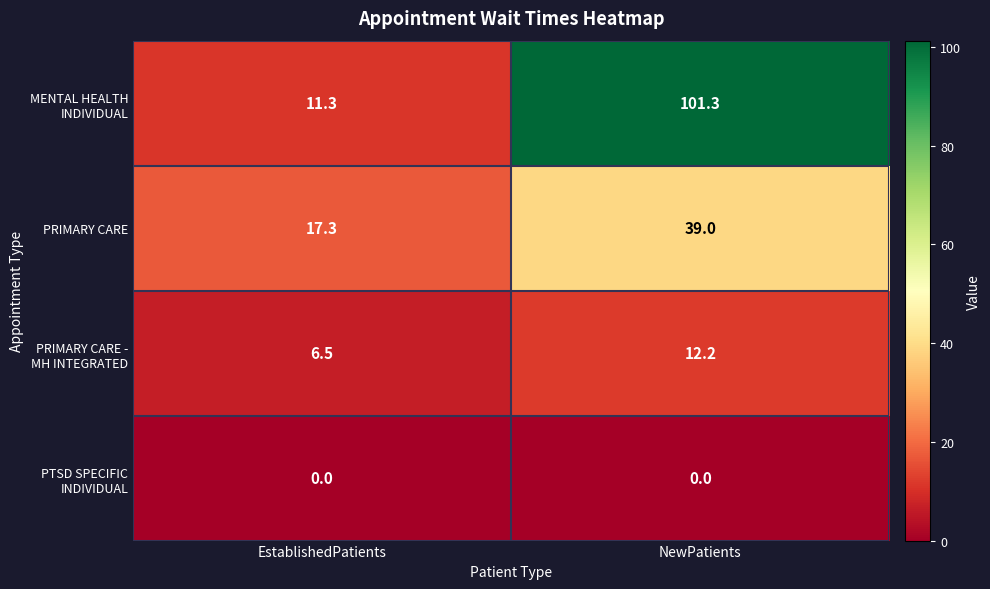

At which category is the sum across all series the highest?

NewPatients